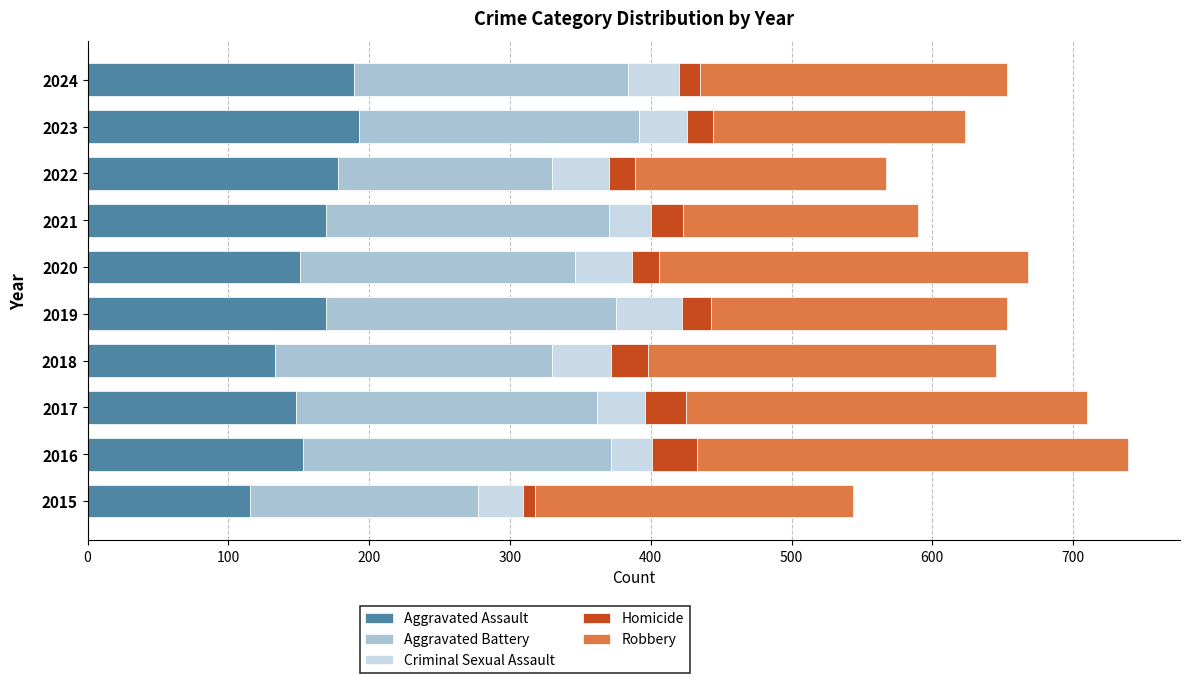

What is the difference between the maximum and minimum values in the Aggravated Assault series?

78